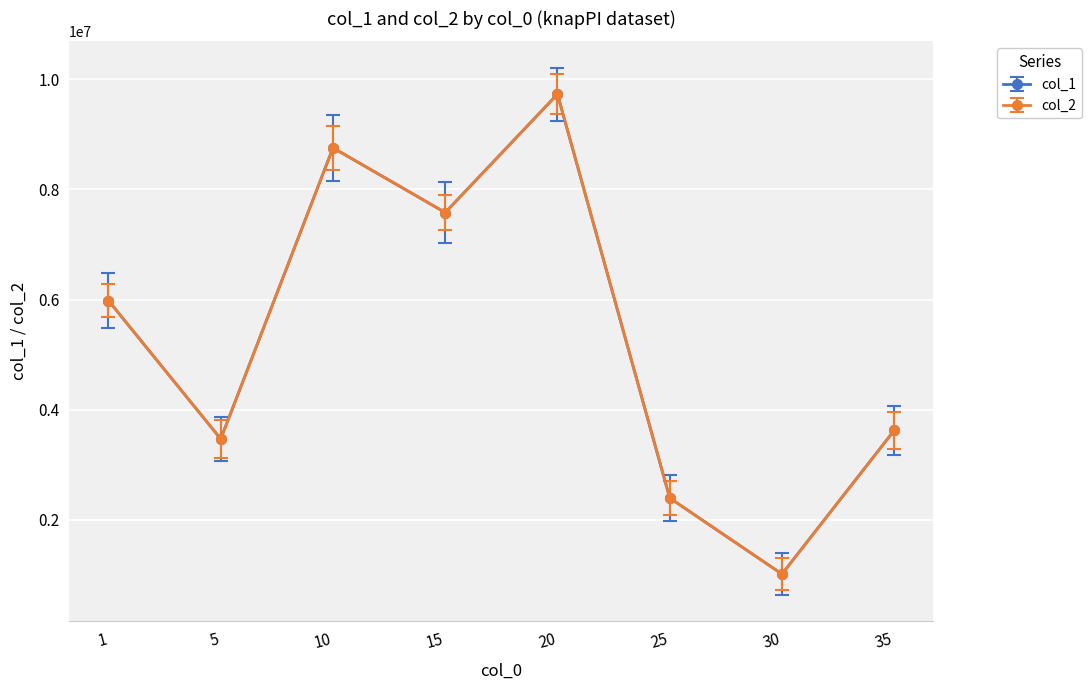

Is this an area chart (filled region under the line)?

No